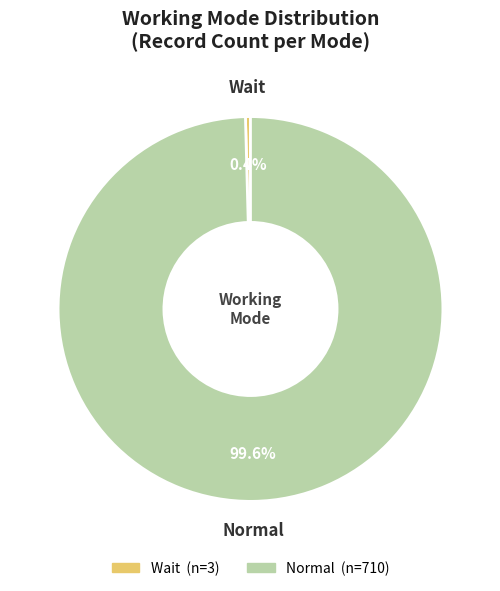

How many segments does this pie chart have?

2